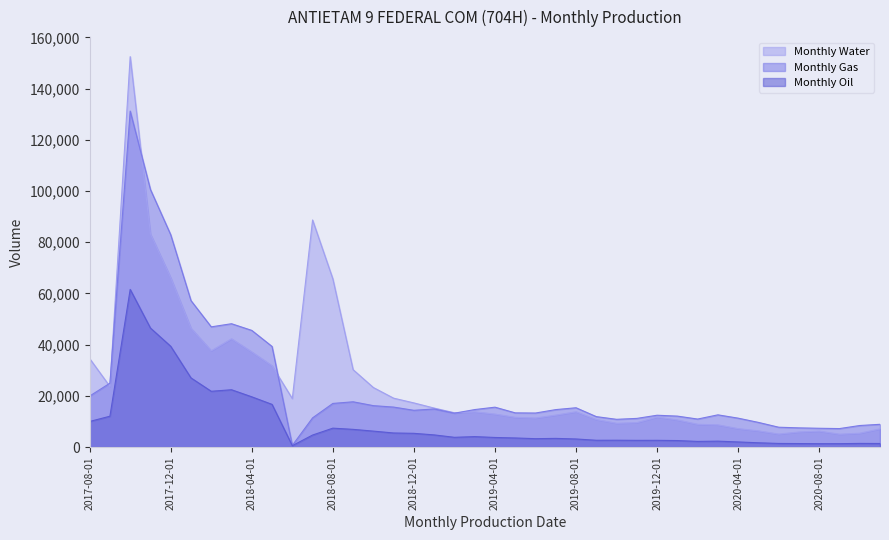

At which category is the sum across all series the highest?

2017-10-01